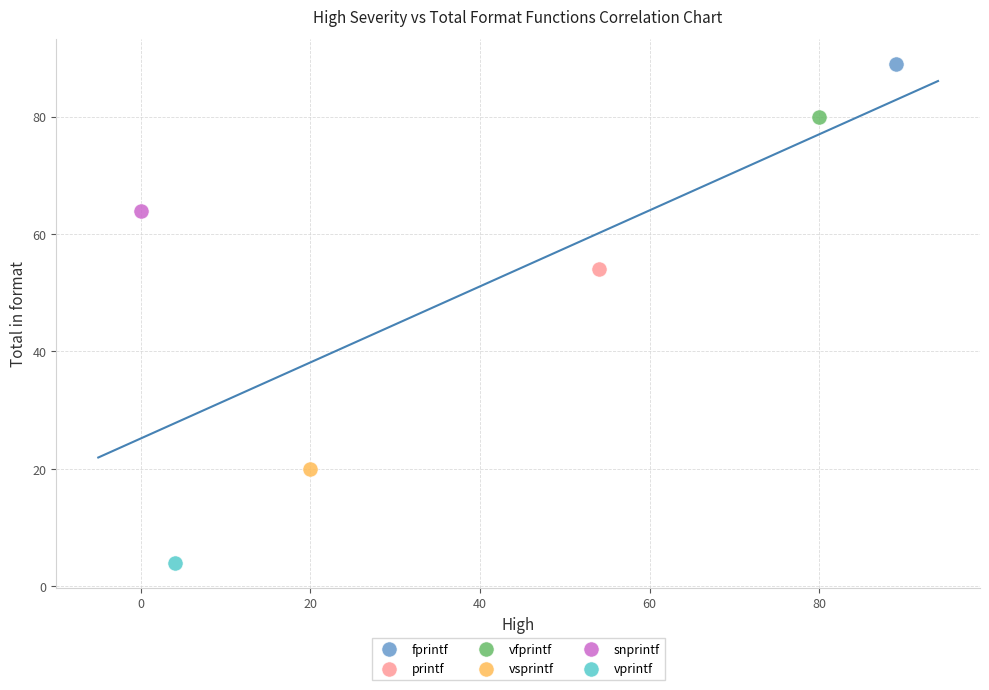

Which series reaches the minimum Y coordinate?

vprintf